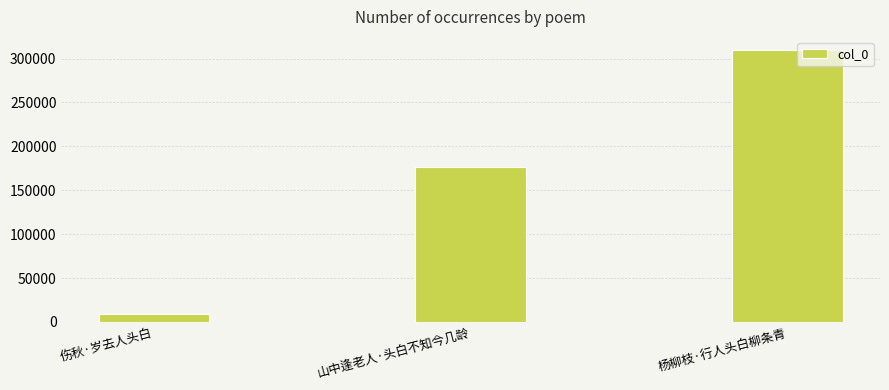

What is the label of the 3rd bar from the right?

伤秋·岁去人头白